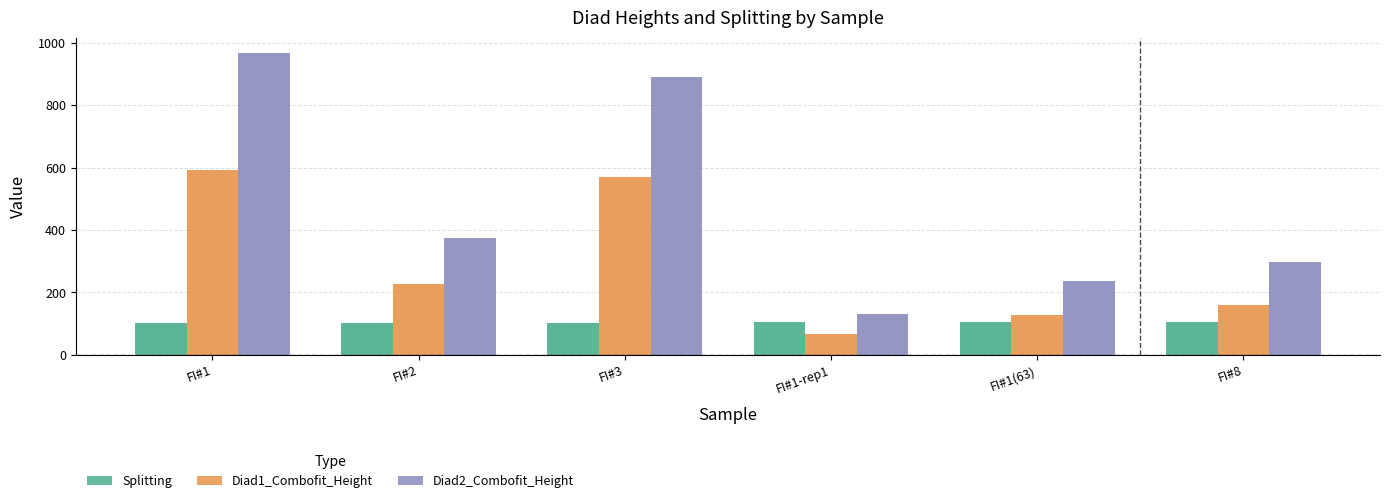

What is the label of the 3rd bar from the right?

FI#1-rep1